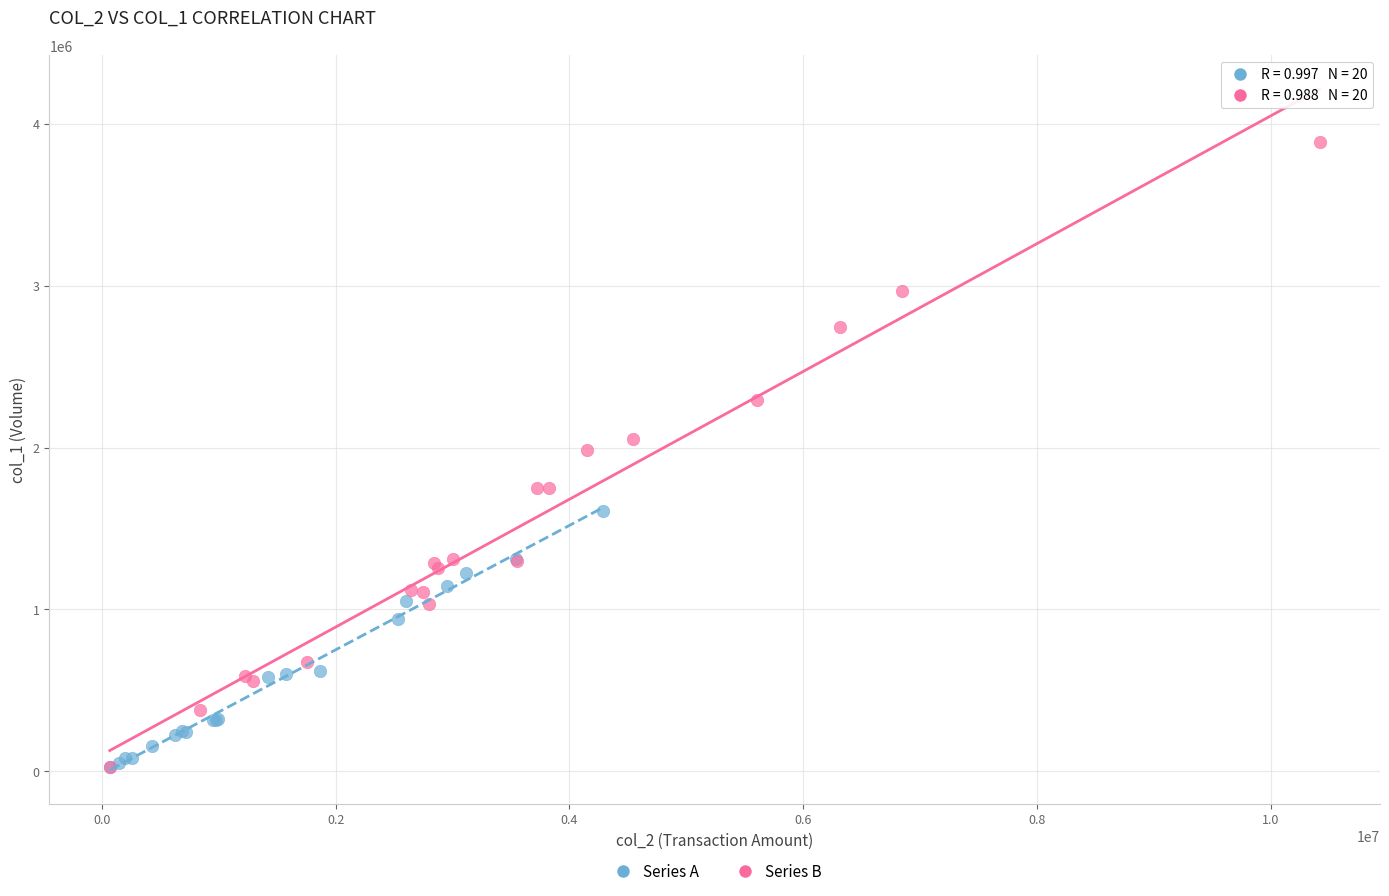

Which series has the widest spread of Y values?

Series B